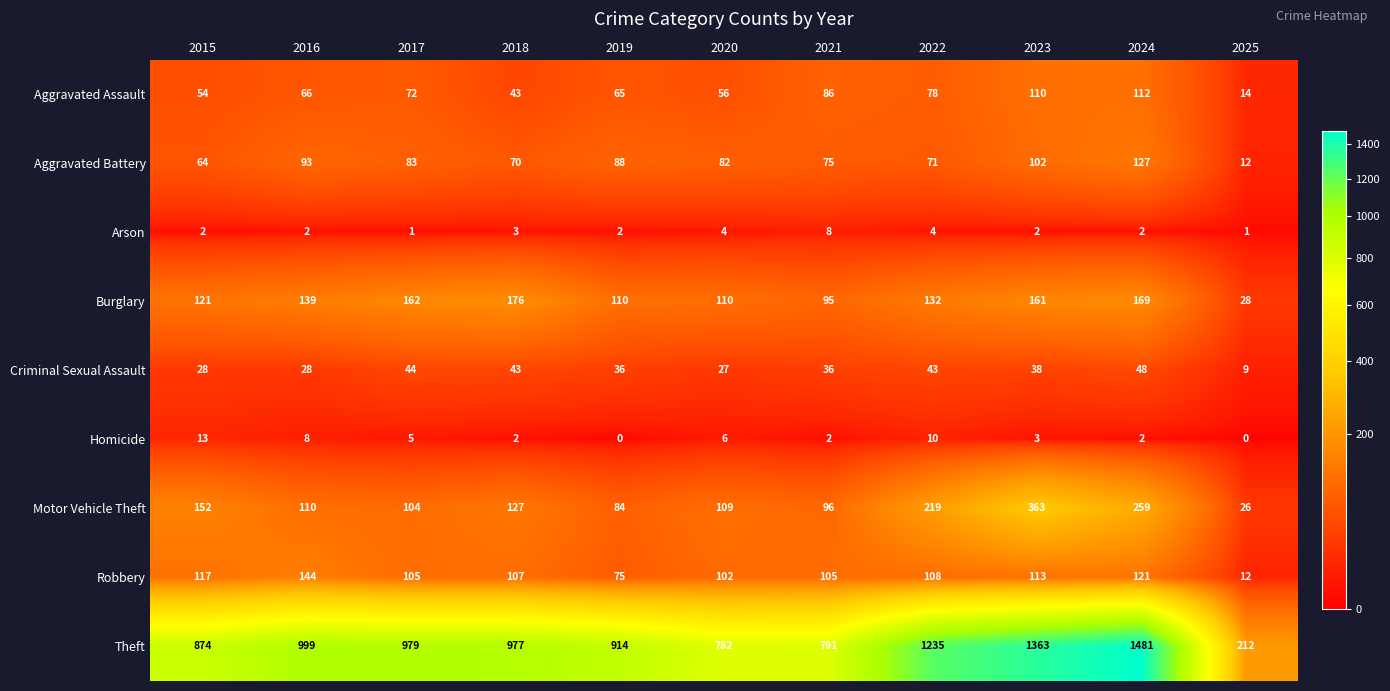

Which series has the widest spread of values?

Theft